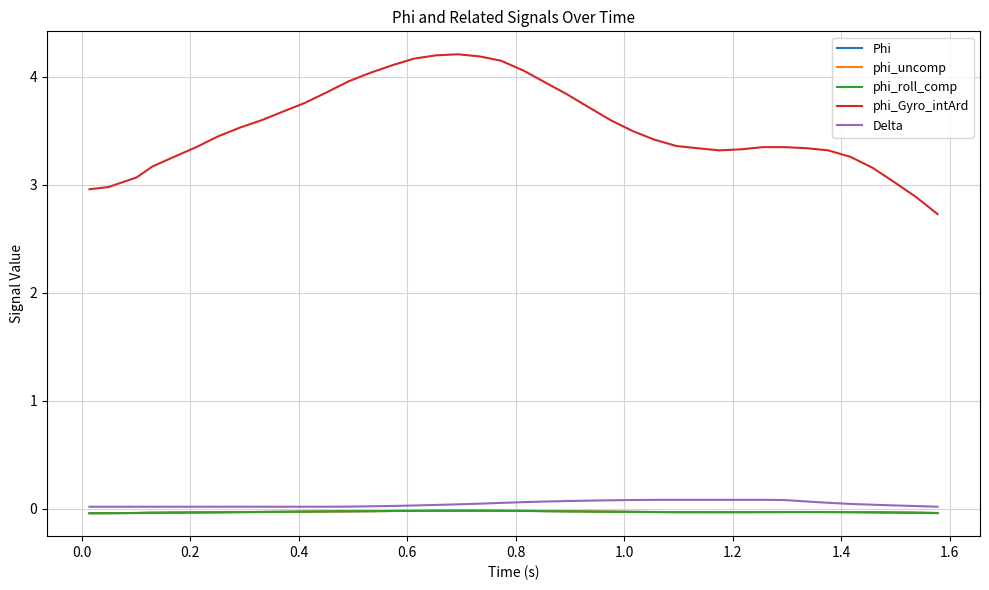

True or false: phi_uncomp and Delta intersect in this chart.

False